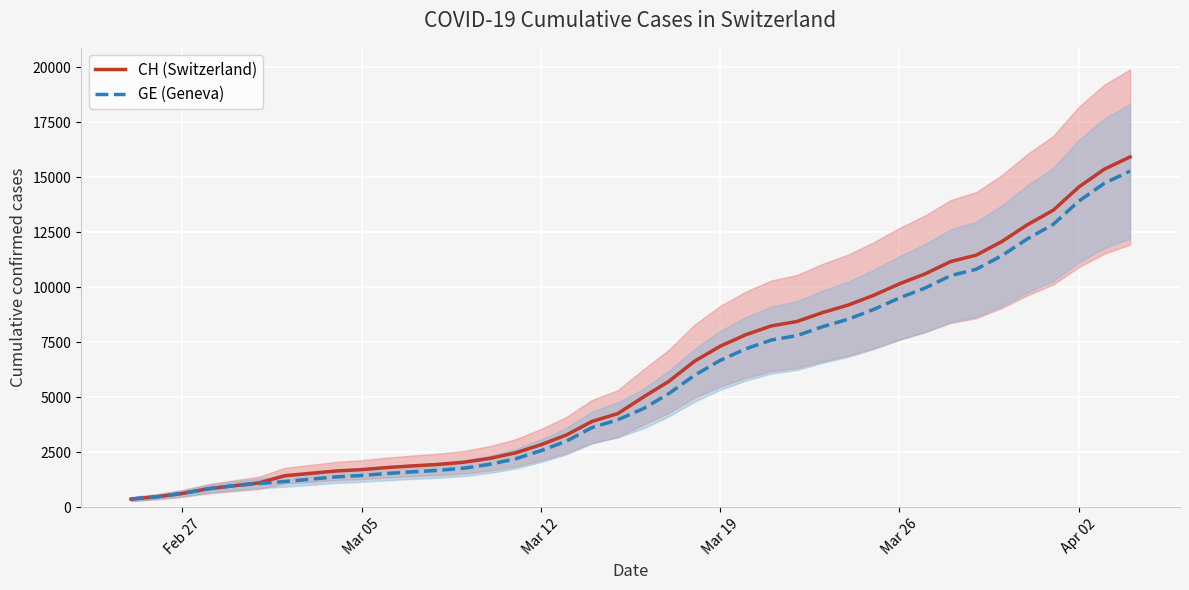

True or false: GE (Geneva) has more than 1 points higher than both neighbors.

False